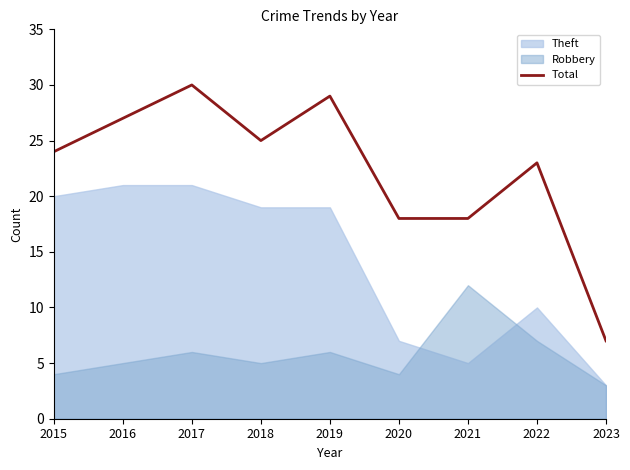

What is the maximum value shown in the chart?

30